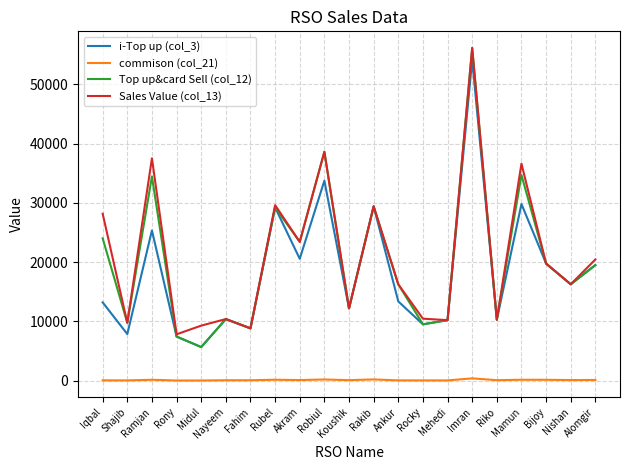

Which series changed the most between Iqbal and Ankur?

Sales Value (col_13)